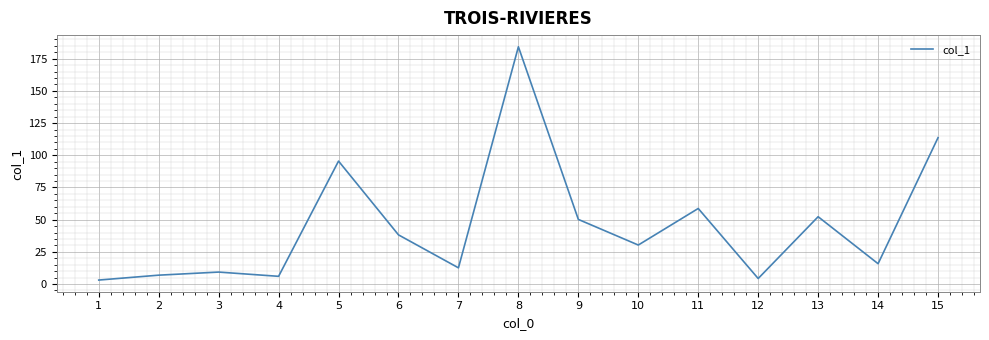

Reading right to left, extract all data points from this chart.

15=113.7	14=15.8	13=52.3	12=4.3	11=58.7	10=30.3	9=50.2	8=184.3	7=12.6	6=38.2	5=95.5	4=6.0	3=9.3	2=6.9	1=3.1